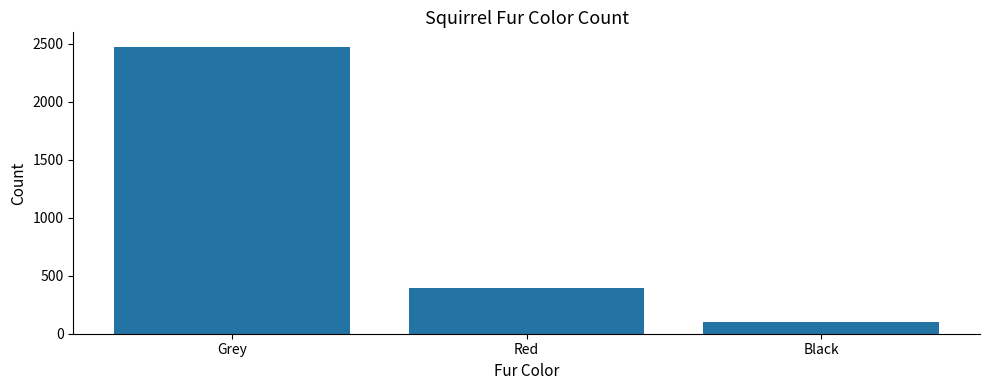

Reading right to left, transcribe all the data shown in this chart.

103	392	2473